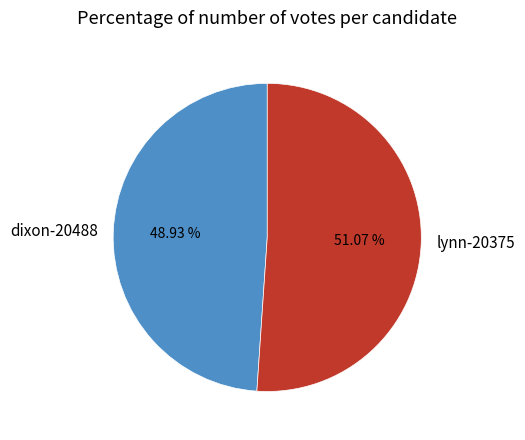

To the nearest percent, what portion does dixon-20488 represent?

49%